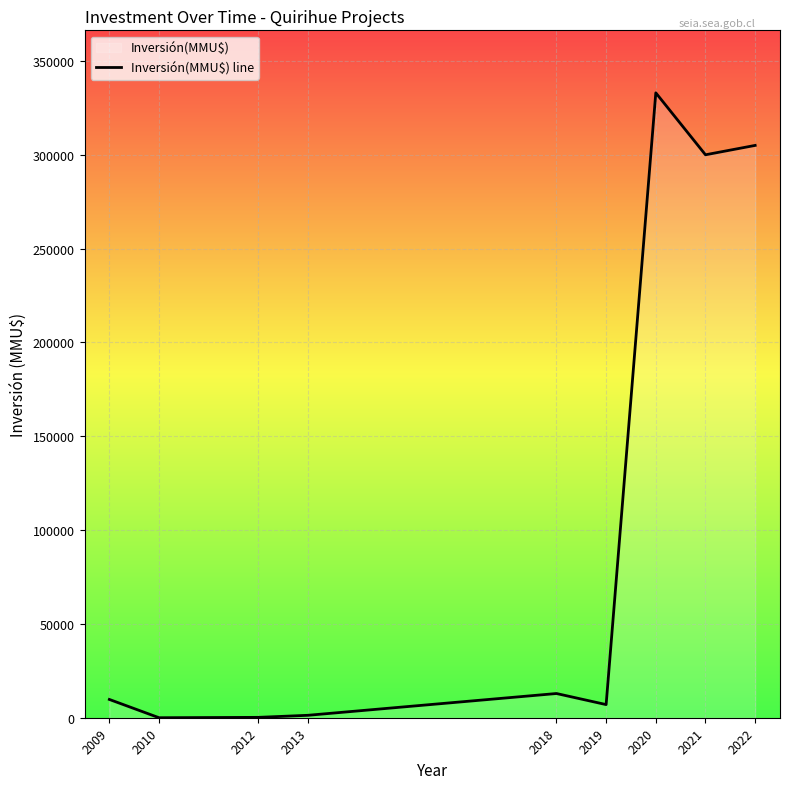

List the labels in order of value, largest first.

2020, 2022, 2021, 2018, 2009, 2019, 2013, 2012, 2010